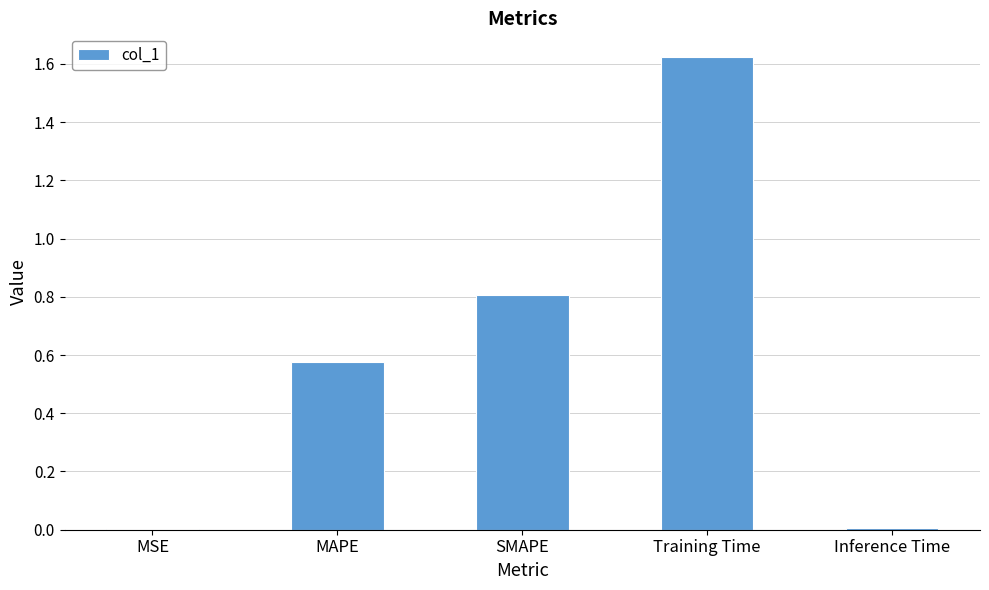

Read the value at SMAPE.

0.8